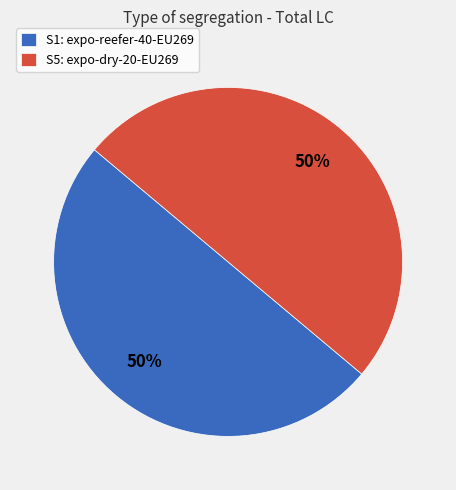

What percentage is the S5: expo-dry-20-EU269 slice, to the nearest percent?

50%